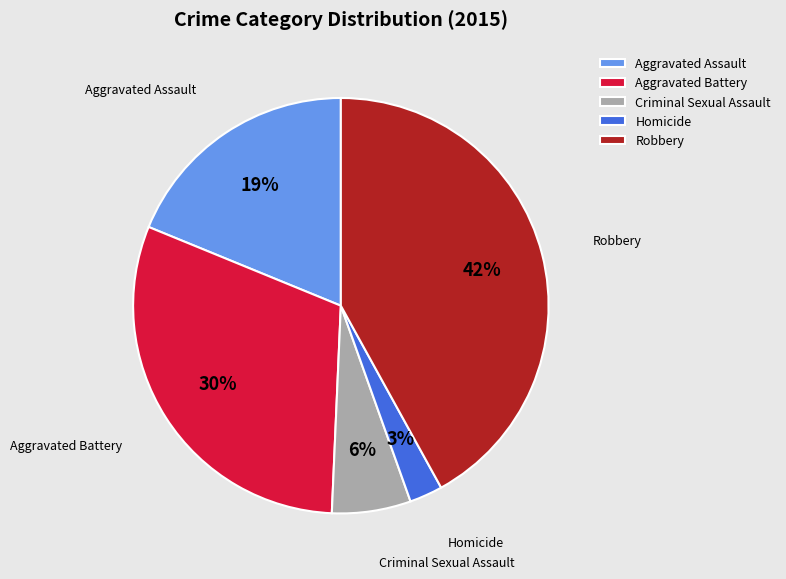

To the nearest percent, what is the difference between the largest and smallest slice percentages?

39%